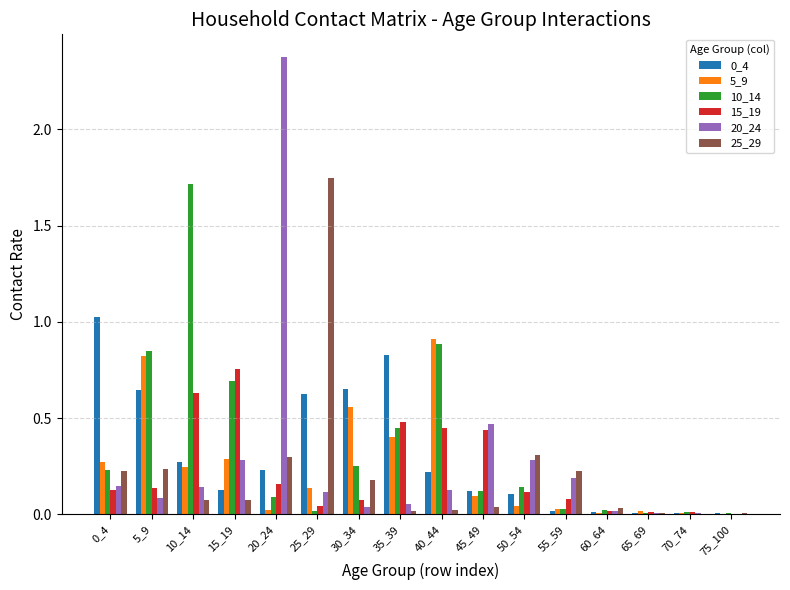

Is the value of 0_4 at 0_4 greater than the value of 20_24 at 65_69?

Yes